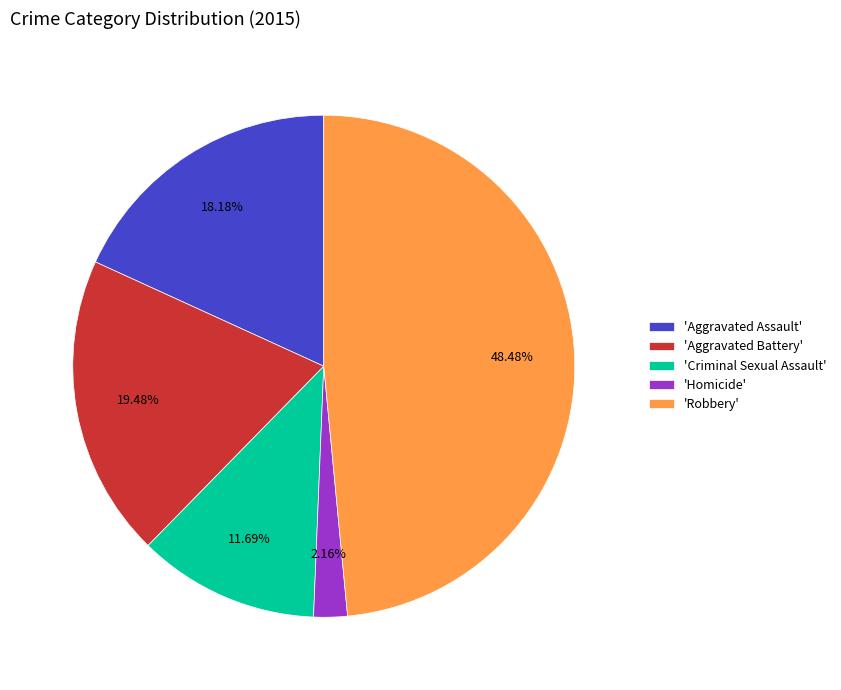

Between 'Aggravated Battery' and 'Aggravated Assault', which is larger?

'Aggravated Battery'